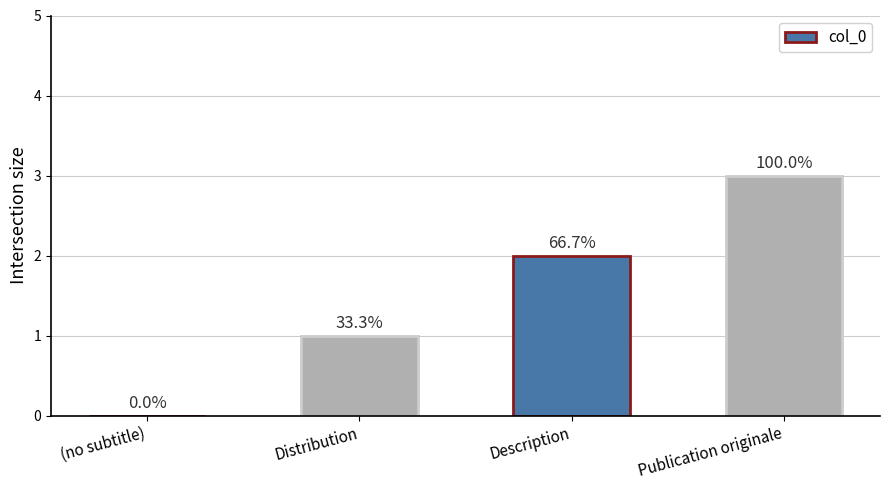

Which has a higher value, Publication originale or Description?

Publication originale